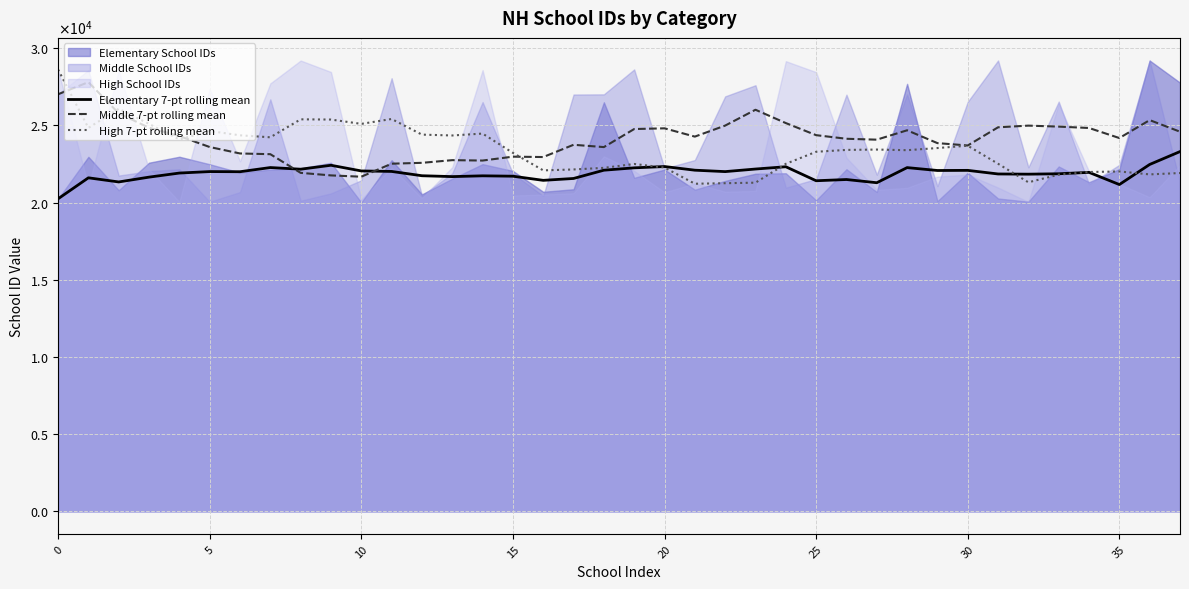

At which category does Middle 7-pt rolling mean reach its first local valley?

10